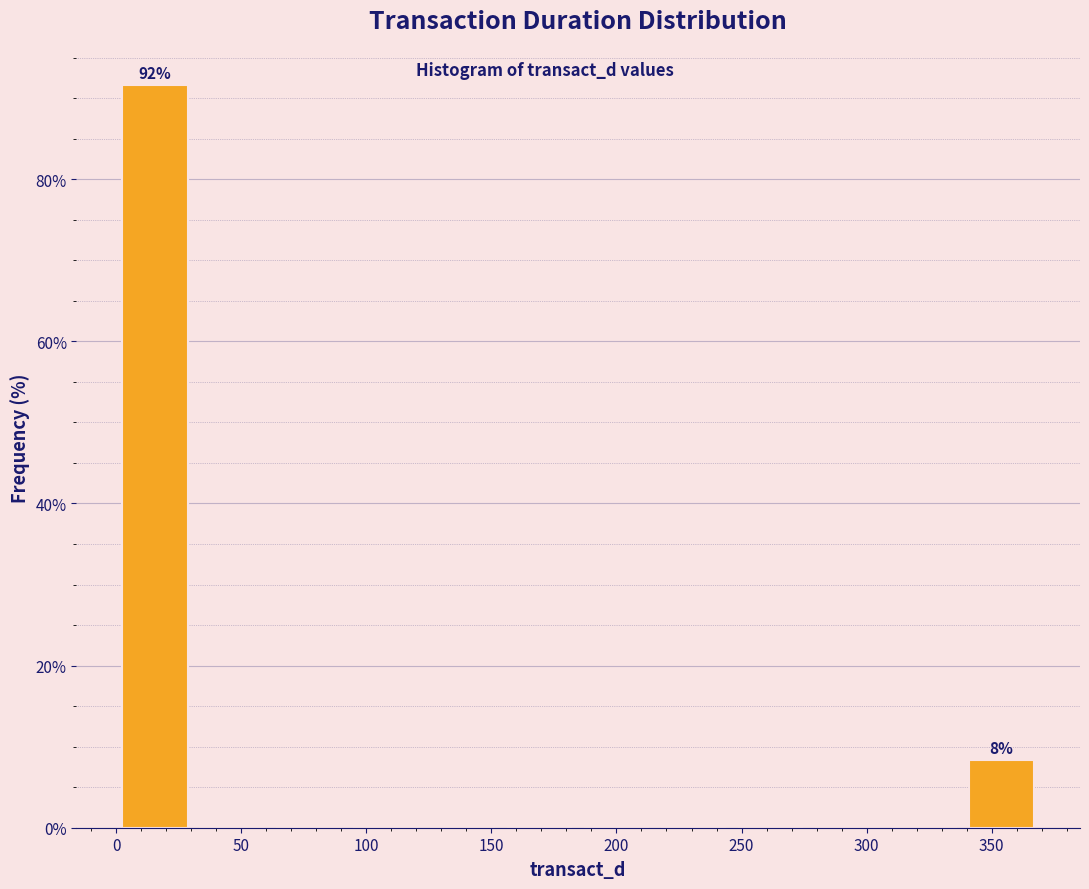

Over which range of the x-axis is the bar tallest?

0 to 30